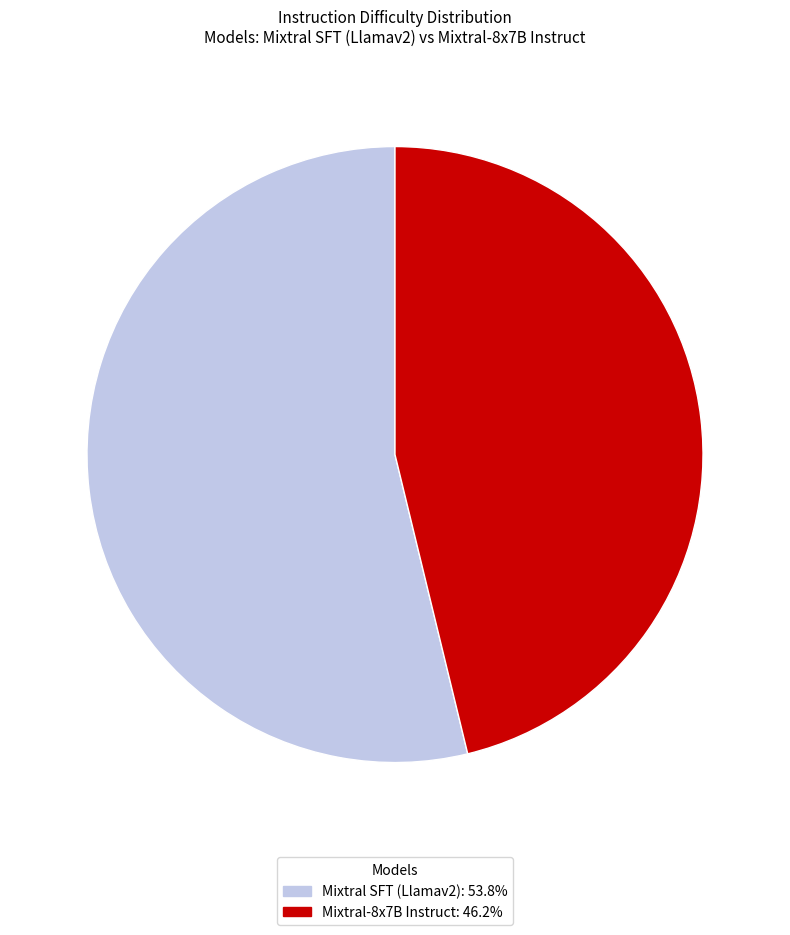

What is the smallest slice in the pie chart?

Mixtral-8x7B Instruct